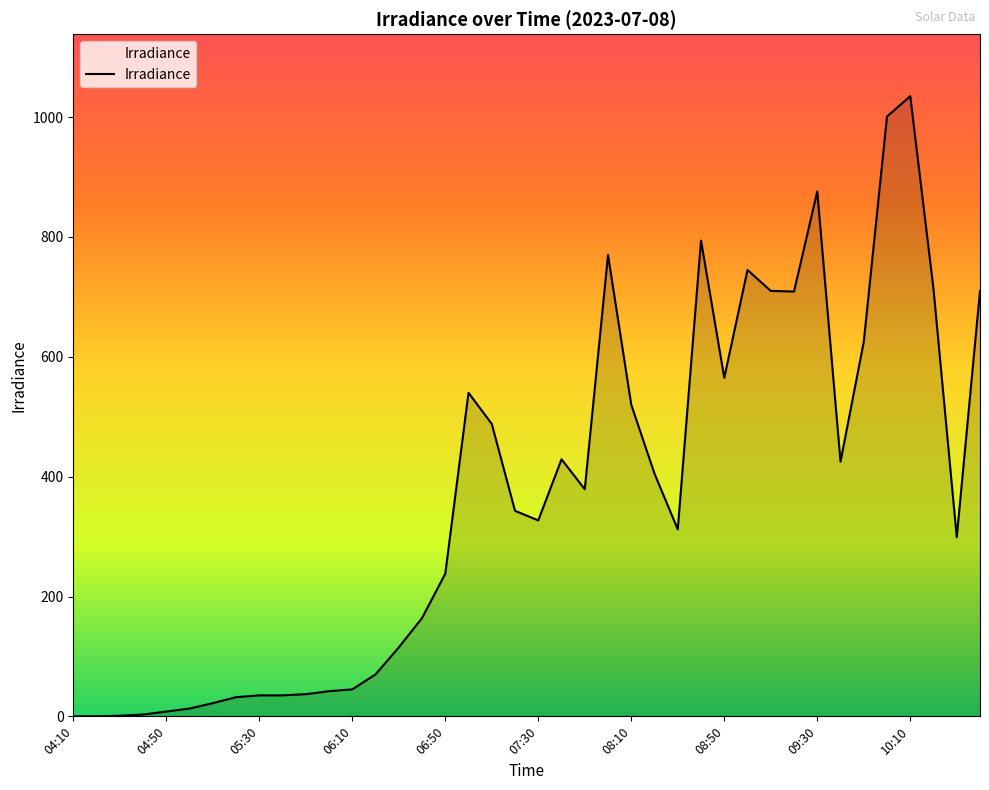

What is the difference between the maximum and minimum values?

1035